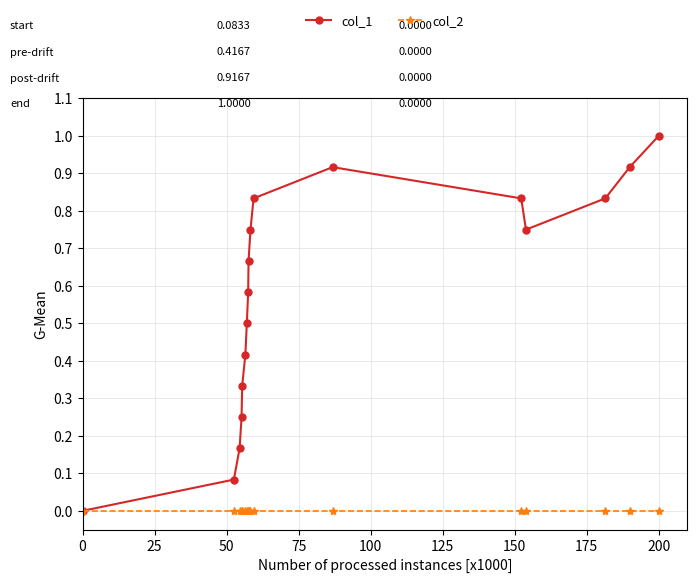

Which series has the largest range (max minus min)?

col_1